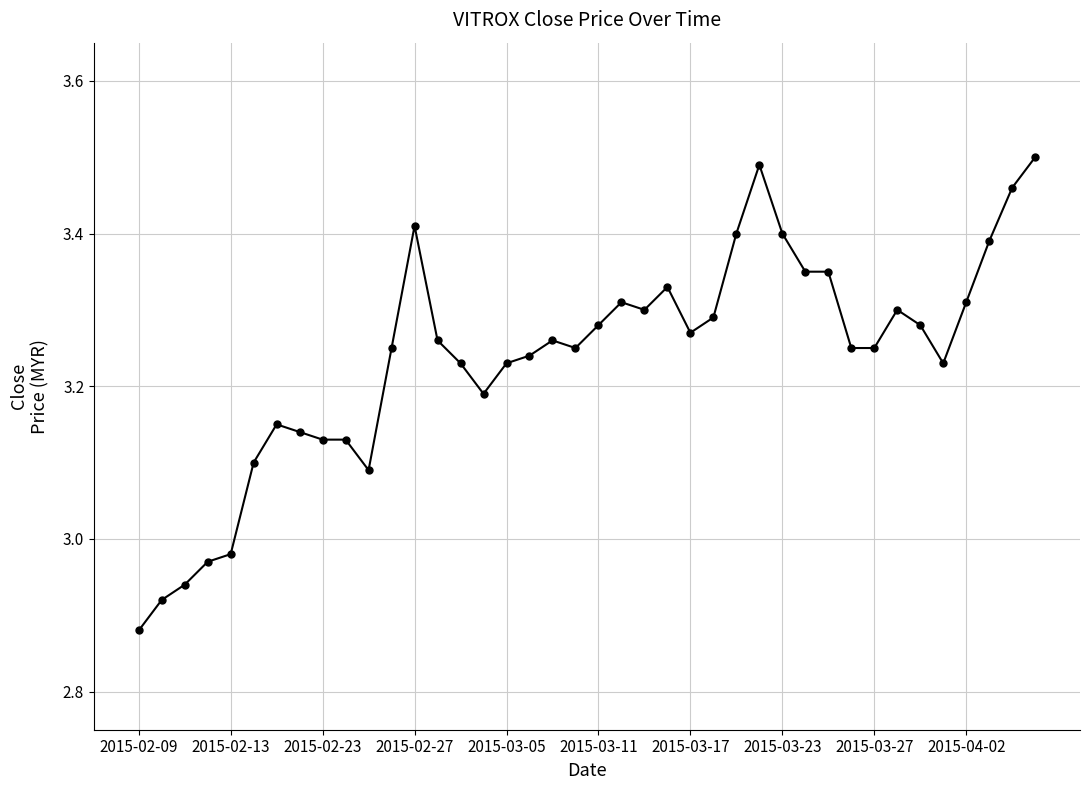

True or false: there are more than 1 points higher than both neighbors.

True